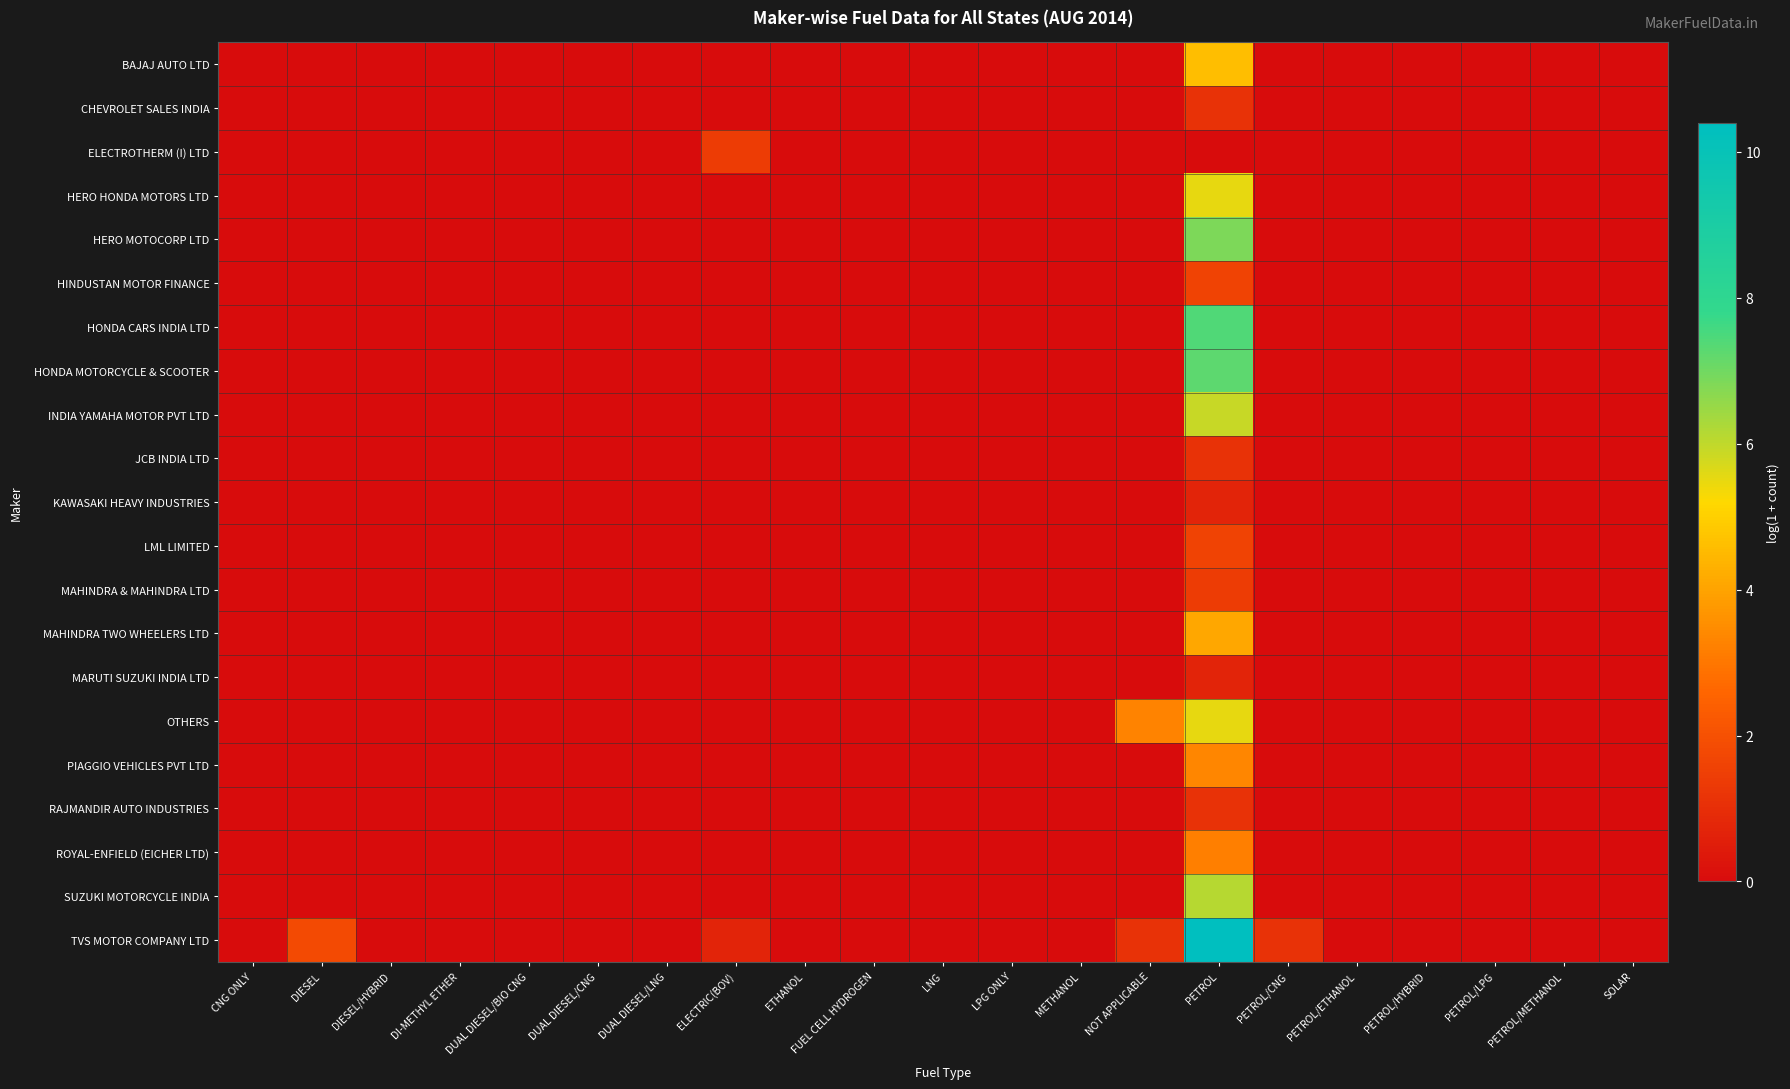

Reading right to left, what are all the values shown in this chart?

BAJAJ AUTO LTD: SOLAR=0.0	PETROL/METHANOL=0.0	PETROL/LPG=0.0	PETROL/HYBRID=0.0	PETROL/ETHANOL=0.0	PETROL/CNG=0.0	PETROL=4.6	NOT APPLICABLE=0.0	METHANOL=0.0	LPG ONLY=0.0	LNG=0.0	FUEL CELL HYDROGEN=0.0	ETHANOL=0.0	ELECTRIC(BOV)=0.0	DUAL DIESEL/LNG=0.0	DUAL DIESEL/CNG=0.0	DUAL DIESEL/BIO CNG=0.0	DI-METHYL ETHER=0.0	DIESEL/HYBRID=0.0	DIESEL=0.0	CNG ONLY=0.0
CHEVROLET SALES INDIA: SOLAR=0.0	PETROL/METHANOL=0.0	PETROL/LPG=0.0	PETROL/HYBRID=0.0	PETROL/ETHANOL=0.0	PETROL/CNG=0.0	PETROL=1.1	NOT APPLICABLE=0.0	METHANOL=0.0	LPG ONLY=0.0	LNG=0.0	FUEL CELL HYDROGEN=0.0	ETHANOL=0.0	ELECTRIC(BOV)=0.0	DUAL DIESEL/LNG=0.0	DUAL DIESEL/CNG=0.0	DUAL DIESEL/BIO CNG=0.0	DI-METHYL ETHER=0.0	DIESEL/HYBRID=0.0	DIESEL=0.0	CNG ONLY=0.0
ELECTROTHERM (I) LTD: SOLAR=0.0	PETROL/METHANOL=0.0	PETROL/LPG=0.0	PETROL/HYBRID=0.0	PETROL/ETHANOL=0.0	PETROL/CNG=0.0	PETROL=0.0	NOT APPLICABLE=0.0	METHANOL=0.0	LPG ONLY=0.0	LNG=0.0	FUEL CELL HYDROGEN=0.0	ETHANOL=0.0	ELECTRIC(BOV)=1.4	DUAL DIESEL/LNG=0.0	DUAL DIESEL/CNG=0.0	DUAL DIESEL/BIO CNG=0.0	DI-METHYL ETHER=0.0	DIESEL/HYBRID=0.0	DIESEL=0.0	CNG ONLY=0.0
HERO HONDA MOTORS LTD: SOLAR=0.0	PETROL/METHANOL=0.0	PETROL/LPG=0.0	PETROL/HYBRID=0.0	PETROL/ETHANOL=0.0	PETROL/CNG=0.0	PETROL=5.5	NOT APPLICABLE=0.0	METHANOL=0.0	LPG ONLY=0.0	LNG=0.0	FUEL CELL HYDROGEN=0.0	ETHANOL=0.0	ELECTRIC(BOV)=0.0	DUAL DIESEL/LNG=0.0	DUAL DIESEL/CNG=0.0	DUAL DIESEL/BIO CNG=0.0	DI-METHYL ETHER=0.0	DIESEL/HYBRID=0.0	DIESEL=0.0	CNG ONLY=0.0
HERO MOTOCORP LTD: SOLAR=0.0	PETROL/METHANOL=0.0	PETROL/LPG=0.0	PETROL/HYBRID=0.0	PETROL/ETHANOL=0.0	PETROL/CNG=0.0	PETROL=6.9	NOT APPLICABLE=0.0	METHANOL=0.0	LPG ONLY=0.0	LNG=0.0	FUEL CELL HYDROGEN=0.0	ETHANOL=0.0	ELECTRIC(BOV)=0.0	DUAL DIESEL/LNG=0.0	DUAL DIESEL/CNG=0.0	DUAL DIESEL/BIO CNG=0.0	DI-METHYL ETHER=0.0	DIESEL/HYBRID=0.0	DIESEL=0.0	CNG ONLY=0.0
HINDUSTAN MOTOR FINANCE: SOLAR=0.0	PETROL/METHANOL=0.0	PETROL/LPG=0.0	PETROL/HYBRID=0.0	PETROL/ETHANOL=0.0	PETROL/CNG=0.0	PETROL=1.6	NOT APPLICABLE=0.0	METHANOL=0.0	LPG ONLY=0.0	LNG=0.0	FUEL CELL HYDROGEN=0.0	ETHANOL=0.0	ELECTRIC(BOV)=0.0	DUAL DIESEL/LNG=0.0	DUAL DIESEL/CNG=0.0	DUAL DIESEL/BIO CNG=0.0	DI-METHYL ETHER=0.0	DIESEL/HYBRID=0.0	DIESEL=0.0	CNG ONLY=0.0
HONDA CARS INDIA LTD: SOLAR=0.0	PETROL/METHANOL=0.0	PETROL/LPG=0.0	PETROL/HYBRID=0.0	PETROL/ETHANOL=0.0	PETROL/CNG=0.0	PETROL=7.4	NOT APPLICABLE=0.0	METHANOL=0.0	LPG ONLY=0.0	LNG=0.0	FUEL CELL HYDROGEN=0.0	ETHANOL=0.0	ELECTRIC(BOV)=0.0	DUAL DIESEL/LNG=0.0	DUAL DIESEL/CNG=0.0	DUAL DIESEL/BIO CNG=0.0	DI-METHYL ETHER=0.0	DIESEL/HYBRID=0.0	DIESEL=0.0	CNG ONLY=0.0
HONDA MOTORCYCLE & SCOOTER: SOLAR=0.0	PETROL/METHANOL=0.0	PETROL/LPG=0.0	PETROL/HYBRID=0.0	PETROL/ETHANOL=0.0	PETROL/CNG=0.0	PETROL=7.3	NOT APPLICABLE=0.0	METHANOL=0.0	LPG ONLY=0.0	LNG=0.0	FUEL CELL HYDROGEN=0.0	ETHANOL=0.0	ELECTRIC(BOV)=0.0	DUAL DIESEL/LNG=0.0	DUAL DIESEL/CNG=0.0	DUAL DIESEL/BIO CNG=0.0	DI-METHYL ETHER=0.0	DIESEL/HYBRID=0.0	DIESEL=0.0	CNG ONLY=0.0
INDIA YAMAHA MOTOR PVT LTD: SOLAR=0.0	PETROL/METHANOL=0.0	PETROL/LPG=0.0	PETROL/HYBRID=0.0	PETROL/ETHANOL=0.0	PETROL/CNG=0.0	PETROL=5.9	NOT APPLICABLE=0.0	METHANOL=0.0	LPG ONLY=0.0	LNG=0.0	FUEL CELL HYDROGEN=0.0	ETHANOL=0.0	ELECTRIC(BOV)=0.0	DUAL DIESEL/LNG=0.0	DUAL DIESEL/CNG=0.0	DUAL DIESEL/BIO CNG=0.0	DI-METHYL ETHER=0.0	DIESEL/HYBRID=0.0	DIESEL=0.0	CNG ONLY=0.0
JCB INDIA LTD: SOLAR=0.0	PETROL/METHANOL=0.0	PETROL/LPG=0.0	PETROL/HYBRID=0.0	PETROL/ETHANOL=0.0	PETROL/CNG=0.0	PETROL=1.1	NOT APPLICABLE=0.0	METHANOL=0.0	LPG ONLY=0.0	LNG=0.0	FUEL CELL HYDROGEN=0.0	ETHANOL=0.0	ELECTRIC(BOV)=0.0	DUAL DIESEL/LNG=0.0	DUAL DIESEL/CNG=0.0	DUAL DIESEL/BIO CNG=0.0	DI-METHYL ETHER=0.0	DIESEL/HYBRID=0.0	DIESEL=0.0	CNG ONLY=0.0
KAWASAKI HEAVY INDUSTRIES: SOLAR=0.0	PETROL/METHANOL=0.0	PETROL/LPG=0.0	PETROL/HYBRID=0.0	PETROL/ETHANOL=0.0	PETROL/CNG=0.0	PETROL=0.7	NOT APPLICABLE=0.0	METHANOL=0.0	LPG ONLY=0.0	LNG=0.0	FUEL CELL HYDROGEN=0.0	ETHANOL=0.0	ELECTRIC(BOV)=0.0	DUAL DIESEL/LNG=0.0	DUAL DIESEL/CNG=0.0	DUAL DIESEL/BIO CNG=0.0	DI-METHYL ETHER=0.0	DIESEL/HYBRID=0.0	DIESEL=0.0	CNG ONLY=0.0
LML LIMITED: SOLAR=0.0	PETROL/METHANOL=0.0	PETROL/LPG=0.0	PETROL/HYBRID=0.0	PETROL/ETHANOL=0.0	PETROL/CNG=0.0	PETROL=1.6	NOT APPLICABLE=0.0	METHANOL=0.0	LPG ONLY=0.0	LNG=0.0	FUEL CELL HYDROGEN=0.0	ETHANOL=0.0	ELECTRIC(BOV)=0.0	DUAL DIESEL/LNG=0.0	DUAL DIESEL/CNG=0.0	DUAL DIESEL/BIO CNG=0.0	DI-METHYL ETHER=0.0	DIESEL/HYBRID=0.0	DIESEL=0.0	CNG ONLY=0.0
MAHINDRA & MAHINDRA LTD: SOLAR=0.0	PETROL/METHANOL=0.0	PETROL/LPG=0.0	PETROL/HYBRID=0.0	PETROL/ETHANOL=0.0	PETROL/CNG=0.0	PETROL=1.4	NOT APPLICABLE=0.0	METHANOL=0.0	LPG ONLY=0.0	LNG=0.0	FUEL CELL HYDROGEN=0.0	ETHANOL=0.0	ELECTRIC(BOV)=0.0	DUAL DIESEL/LNG=0.0	DUAL DIESEL/CNG=0.0	DUAL DIESEL/BIO CNG=0.0	DI-METHYL ETHER=0.0	DIESEL/HYBRID=0.0	DIESEL=0.0	CNG ONLY=0.0
MAHINDRA TWO WHEELERS LTD: SOLAR=0.0	PETROL/METHANOL=0.0	PETROL/LPG=0.0	PETROL/HYBRID=0.0	PETROL/ETHANOL=0.0	PETROL/CNG=0.0	PETROL=4.1	NOT APPLICABLE=0.0	METHANOL=0.0	LPG ONLY=0.0	LNG=0.0	FUEL CELL HYDROGEN=0.0	ETHANOL=0.0	ELECTRIC(BOV)=0.0	DUAL DIESEL/LNG=0.0	DUAL DIESEL/CNG=0.0	DUAL DIESEL/BIO CNG=0.0	DI-METHYL ETHER=0.0	DIESEL/HYBRID=0.0	DIESEL=0.0	CNG ONLY=0.0
MARUTI SUZUKI INDIA LTD: SOLAR=0.0	PETROL/METHANOL=0.0	PETROL/LPG=0.0	PETROL/HYBRID=0.0	PETROL/ETHANOL=0.0	PETROL/CNG=0.0	PETROL=0.7	NOT APPLICABLE=0.0	METHANOL=0.0	LPG ONLY=0.0	LNG=0.0	FUEL CELL HYDROGEN=0.0	ETHANOL=0.0	ELECTRIC(BOV)=0.0	DUAL DIESEL/LNG=0.0	DUAL DIESEL/CNG=0.0	DUAL DIESEL/BIO CNG=0.0	DI-METHYL ETHER=0.0	DIESEL/HYBRID=0.0	DIESEL=0.0	CNG ONLY=0.0
OTHERS: SOLAR=0.0	PETROL/METHANOL=0.0	PETROL/LPG=0.0	PETROL/HYBRID=0.0	PETROL/ETHANOL=0.0	PETROL/CNG=0.0	PETROL=5.5	NOT APPLICABLE=3.3	METHANOL=0.0	LPG ONLY=0.0	LNG=0.0	FUEL CELL HYDROGEN=0.0	ETHANOL=0.0	ELECTRIC(BOV)=0.0	DUAL DIESEL/LNG=0.0	DUAL DIESEL/CNG=0.0	DUAL DIESEL/BIO CNG=0.0	DI-METHYL ETHER=0.0	DIESEL/HYBRID=0.0	DIESEL=0.0	CNG ONLY=0.0
PIAGGIO VEHICLES PVT LTD: SOLAR=0.0	PETROL/METHANOL=0.0	PETROL/LPG=0.0	PETROL/HYBRID=0.0	PETROL/ETHANOL=0.0	PETROL/CNG=0.0	PETROL=3.3	NOT APPLICABLE=0.0	METHANOL=0.0	LPG ONLY=0.0	LNG=0.0	FUEL CELL HYDROGEN=0.0	ETHANOL=0.0	ELECTRIC(BOV)=0.0	DUAL DIESEL/LNG=0.0	DUAL DIESEL/CNG=0.0	DUAL DIESEL/BIO CNG=0.0	DI-METHYL ETHER=0.0	DIESEL/HYBRID=0.0	DIESEL=0.0	CNG ONLY=0.0
RAJMANDIR AUTO INDUSTRIES: SOLAR=0.0	PETROL/METHANOL=0.0	PETROL/LPG=0.0	PETROL/HYBRID=0.0	PETROL/ETHANOL=0.0	PETROL/CNG=0.0	PETROL=1.1	NOT APPLICABLE=0.0	METHANOL=0.0	LPG ONLY=0.0	LNG=0.0	FUEL CELL HYDROGEN=0.0	ETHANOL=0.0	ELECTRIC(BOV)=0.0	DUAL DIESEL/LNG=0.0	DUAL DIESEL/CNG=0.0	DUAL DIESEL/BIO CNG=0.0	DI-METHYL ETHER=0.0	DIESEL/HYBRID=0.0	DIESEL=0.0	CNG ONLY=0.0
ROYAL-ENFIELD (EICHER LTD): SOLAR=0.0	PETROL/METHANOL=0.0	PETROL/LPG=0.0	PETROL/HYBRID=0.0	PETROL/ETHANOL=0.0	PETROL/CNG=0.0	PETROL=3.2	NOT APPLICABLE=0.0	METHANOL=0.0	LPG ONLY=0.0	LNG=0.0	FUEL CELL HYDROGEN=0.0	ETHANOL=0.0	ELECTRIC(BOV)=0.0	DUAL DIESEL/LNG=0.0	DUAL DIESEL/CNG=0.0	DUAL DIESEL/BIO CNG=0.0	DI-METHYL ETHER=0.0	DIESEL/HYBRID=0.0	DIESEL=0.0	CNG ONLY=0.0
SUZUKI MOTORCYCLE INDIA: SOLAR=0.0	PETROL/METHANOL=0.0	PETROL/LPG=0.0	PETROL/HYBRID=0.0	PETROL/ETHANOL=0.0	PETROL/CNG=0.0	PETROL=6.1	NOT APPLICABLE=0.0	METHANOL=0.0	LPG ONLY=0.0	LNG=0.0	FUEL CELL HYDROGEN=0.0	ETHANOL=0.0	ELECTRIC(BOV)=0.0	DUAL DIESEL/LNG=0.0	DUAL DIESEL/CNG=0.0	DUAL DIESEL/BIO CNG=0.0	DI-METHYL ETHER=0.0	DIESEL/HYBRID=0.0	DIESEL=0.0	CNG ONLY=0.0
TVS MOTOR COMPANY LTD: SOLAR=0.0	PETROL/METHANOL=0.0	PETROL/LPG=0.0	PETROL/HYBRID=0.0	PETROL/ETHANOL=0.0	PETROL/CNG=1.1	PETROL=10.4	NOT APPLICABLE=1.1	METHANOL=0.0	LPG ONLY=0.0	LNG=0.0	FUEL CELL HYDROGEN=0.0	ETHANOL=0.0	ELECTRIC(BOV)=0.7	DUAL DIESEL/LNG=0.0	DUAL DIESEL/CNG=0.0	DUAL DIESEL/BIO CNG=0.0	DI-METHYL ETHER=0.0	DIESEL/HYBRID=0.0	DIESEL=1.8	CNG ONLY=0.0